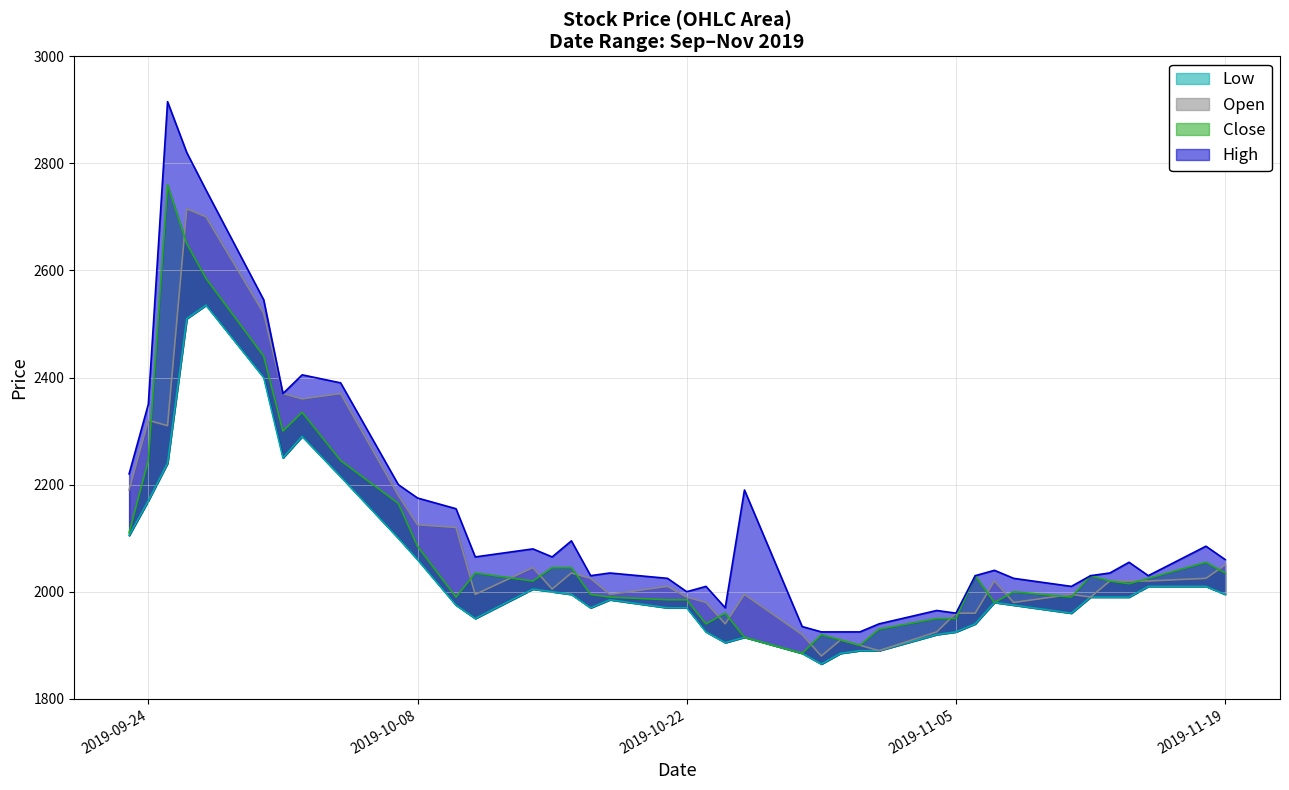

What is the spread (max minus min) of values at 2019-10-16?

100